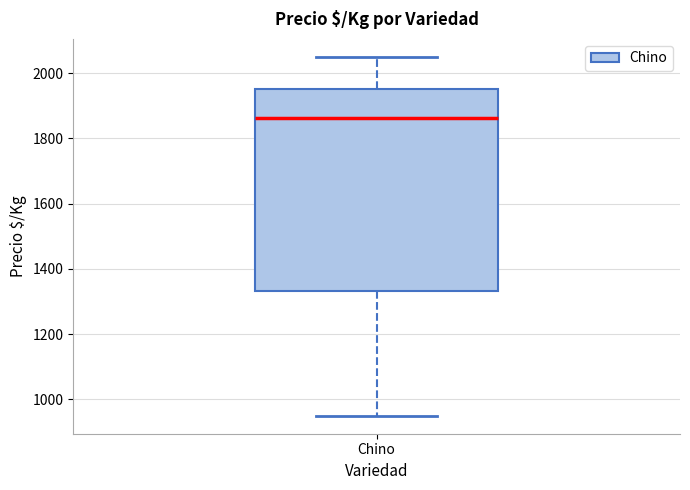

Read this box plot against the y-axis: the position of the median line, the range covered by the box, and the ends of both whiskers. The values are not printed on the chart, so give them approximately, as read against the axis.

median 1860, box 1340 to 1960, whiskers 960 to 2060